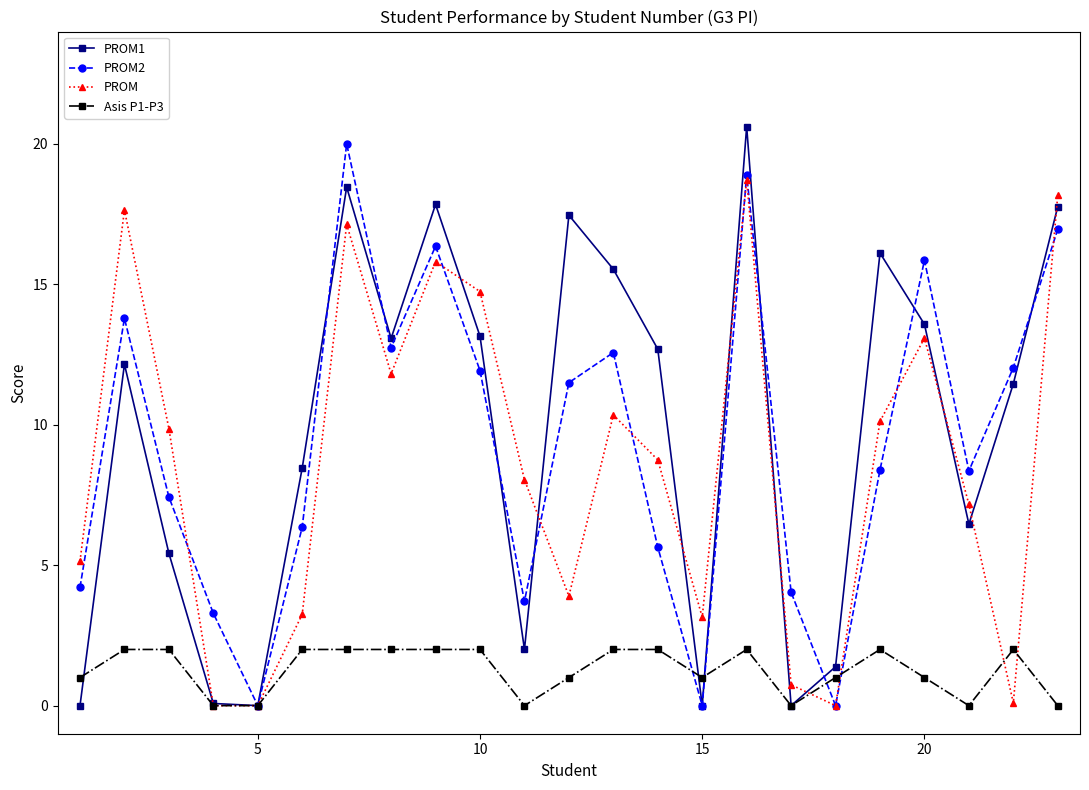

What is the highest value of the PROM1 series?

20.6